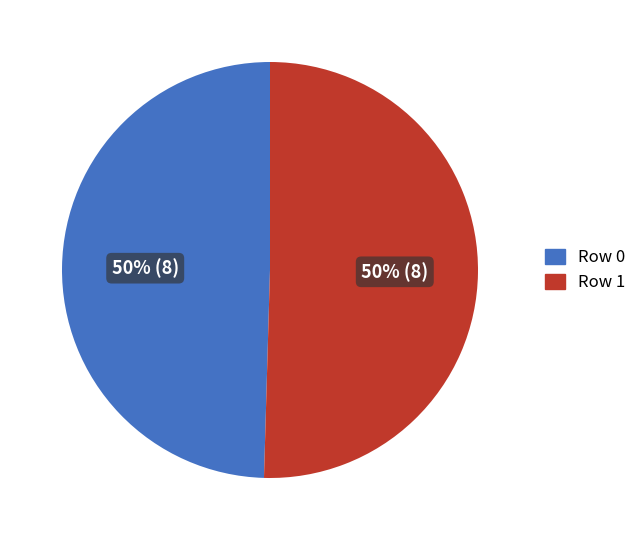

What is the ratio of the value at Row 1 to the value at Row 0?

1.0